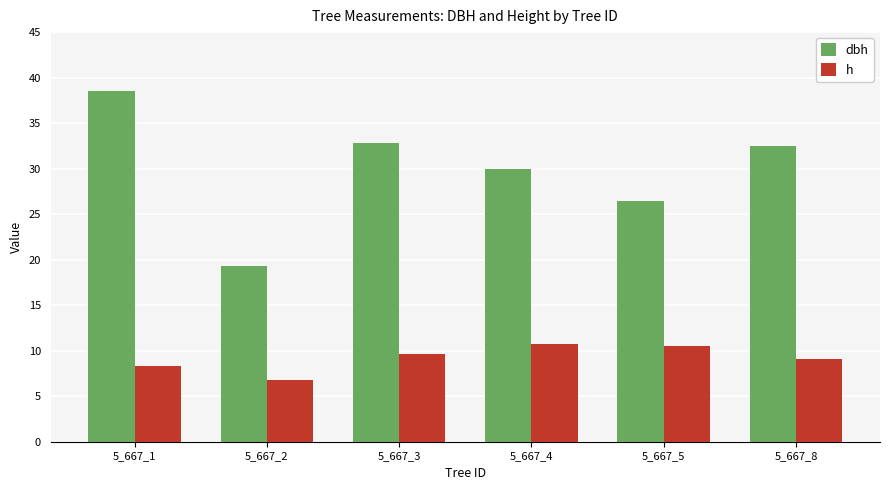

What is the sum of the dbh values at 5_667_3 and 5_667_8?

65.3